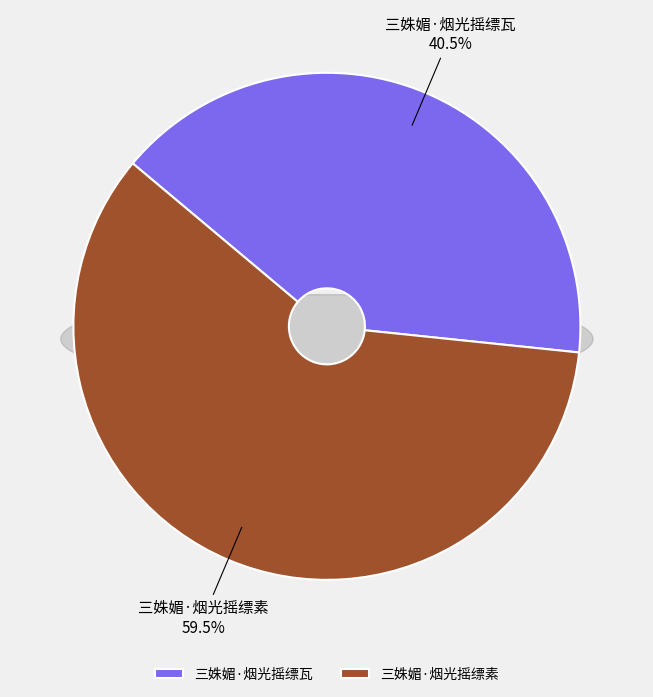

Which slice is the largest?

三姝媚·烟光摇缥素